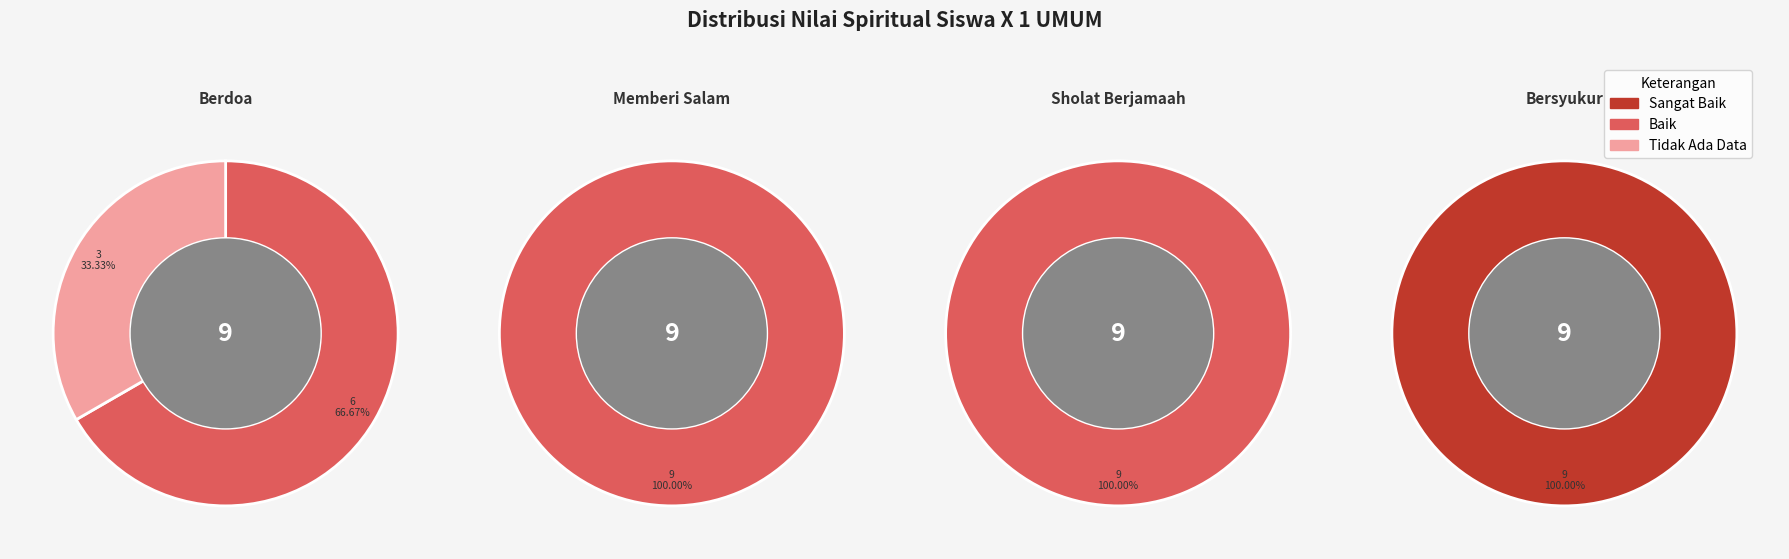

Is it true that siswa 3 is 25% of the pie?

False